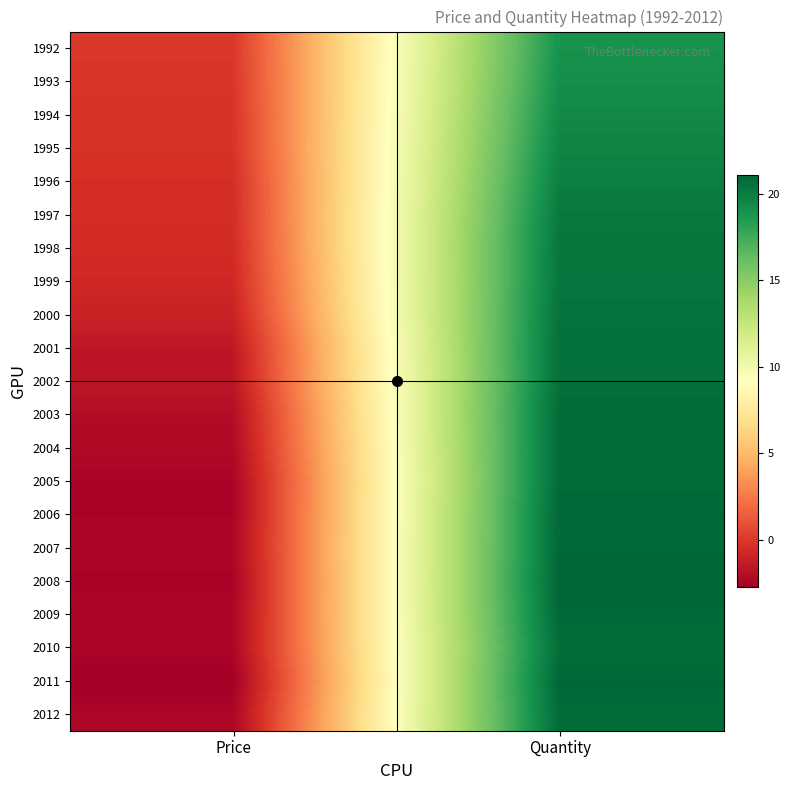

Reading left to right, what are all the values shown in this chart?

1992: Price=-0.0	Quantity=18.9
1993: Price=-0.1	Quantity=19.1
1994: Price=-0.2	Quantity=19.4
1995: Price=-0.2	Quantity=19.6
1996: Price=-0.4	Quantity=19.9
1997: Price=-0.5	Quantity=20.2
1998: Price=-0.6	Quantity=20.3
1999: Price=-0.7	Quantity=20.4
2000: Price=-1.0	Quantity=20.5
2001: Price=-1.5	Quantity=20.6
2002: Price=-1.6	Quantity=20.6
2003: Price=-2.1	Quantity=20.9
2004: Price=-2.2	Quantity=20.8
2005: Price=-2.5	Quantity=20.9
2006: Price=-2.5	Quantity=21.0
2007: Price=-2.4	Quantity=21.0
2008: Price=-2.5	Quantity=21.1
2009: Price=-2.4	Quantity=21.0
2010: Price=-2.4	Quantity=20.8
2011: Price=-2.8	Quantity=21.0
2012: Price=-2.4	Quantity=20.9